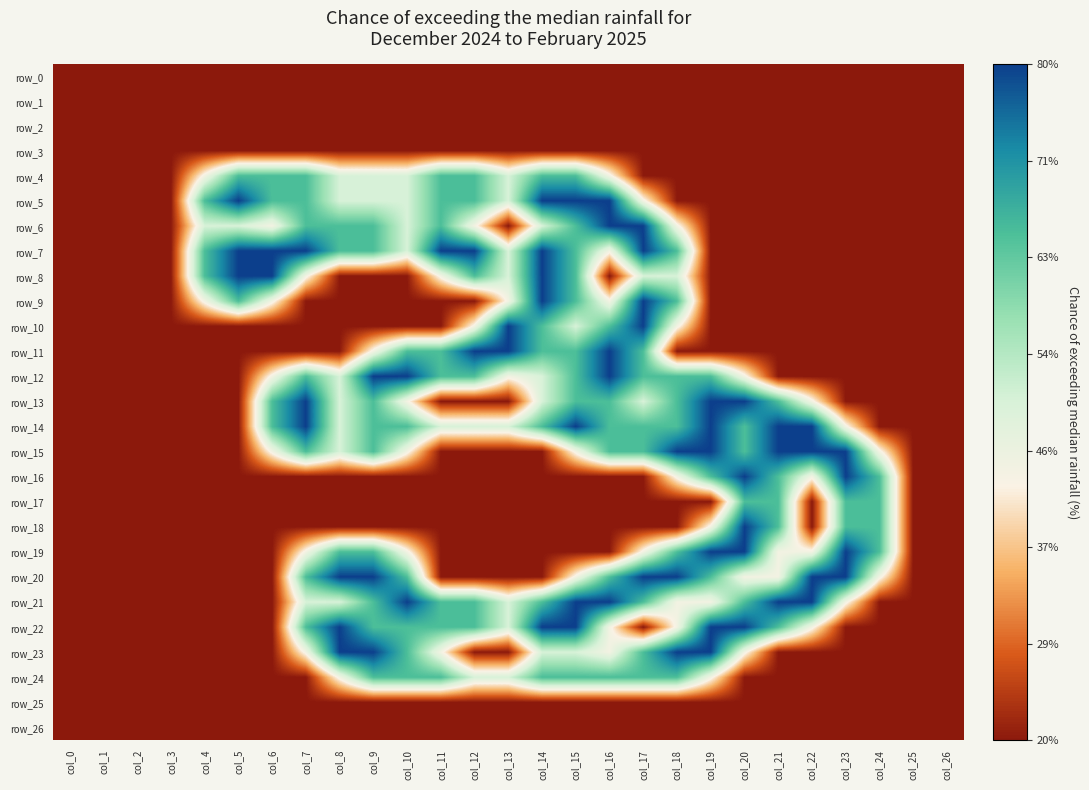

True or false: row_25 has a value of 0.0 at col_16.

True